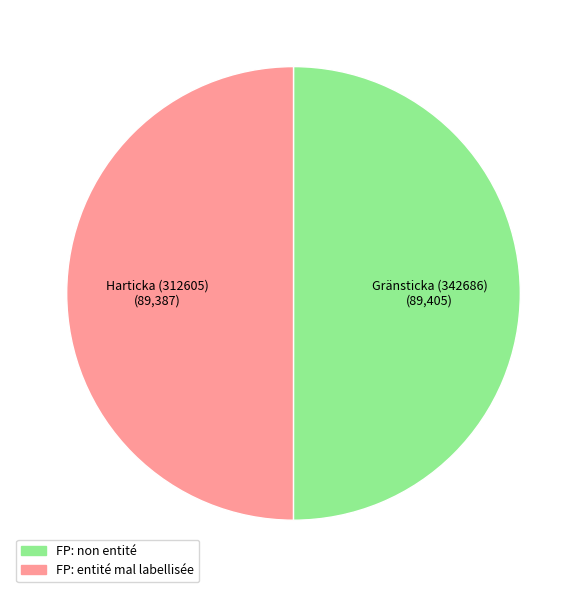

Approximately how many times larger is the value at Harticka (312605) compared to Gränsticka (342686)?

1.0